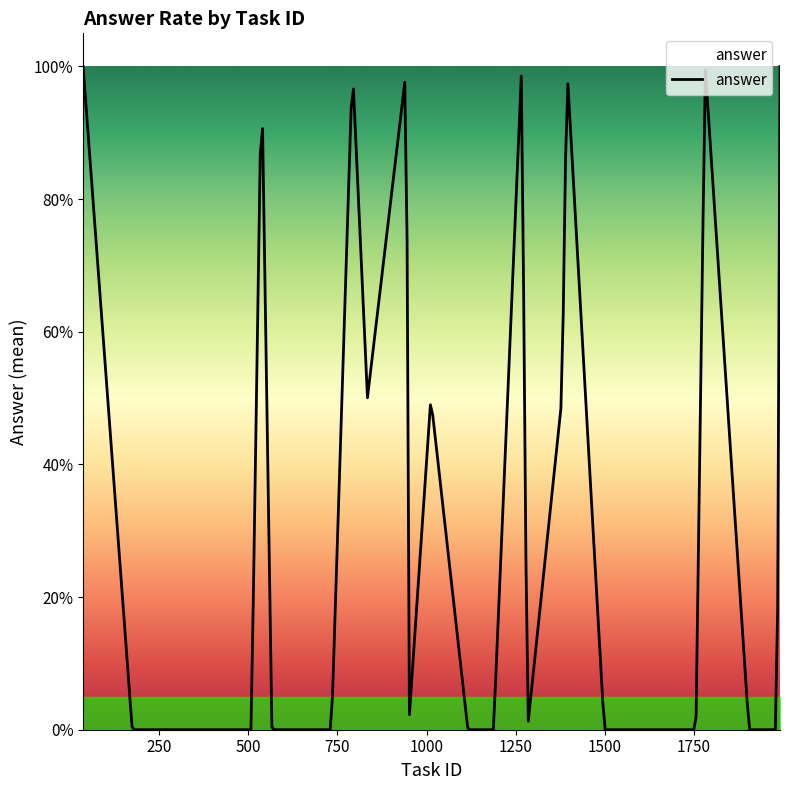

What is the sum of all values?

12